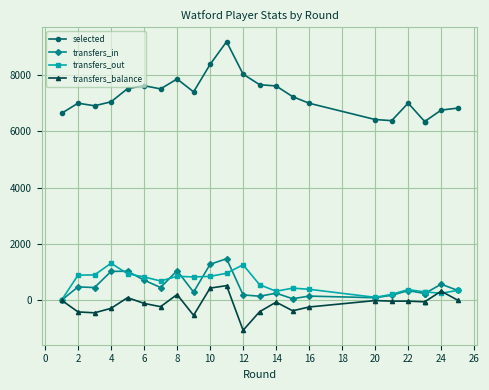

What is the sum of all transfers_out values?

13823